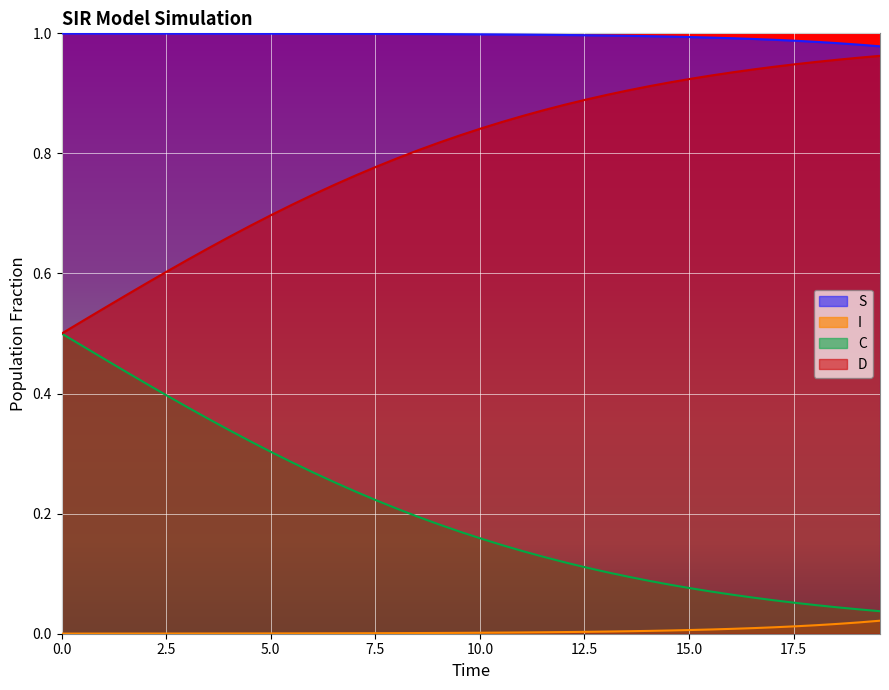

What is the average value of the D series?

0.8